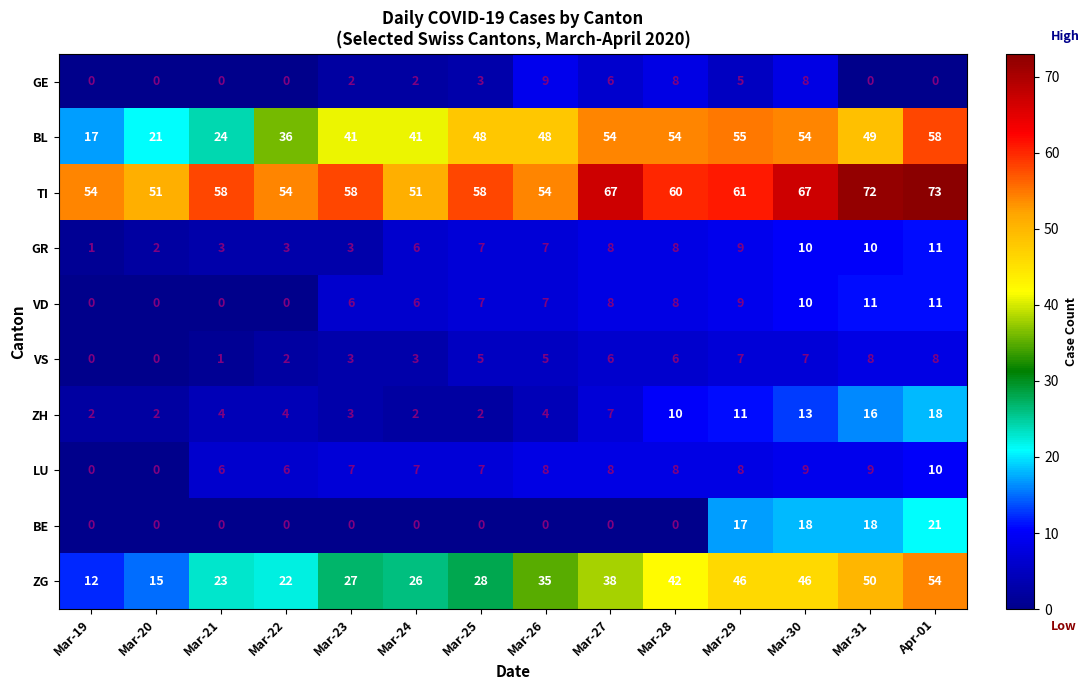

What is the greatest value displayed?

73